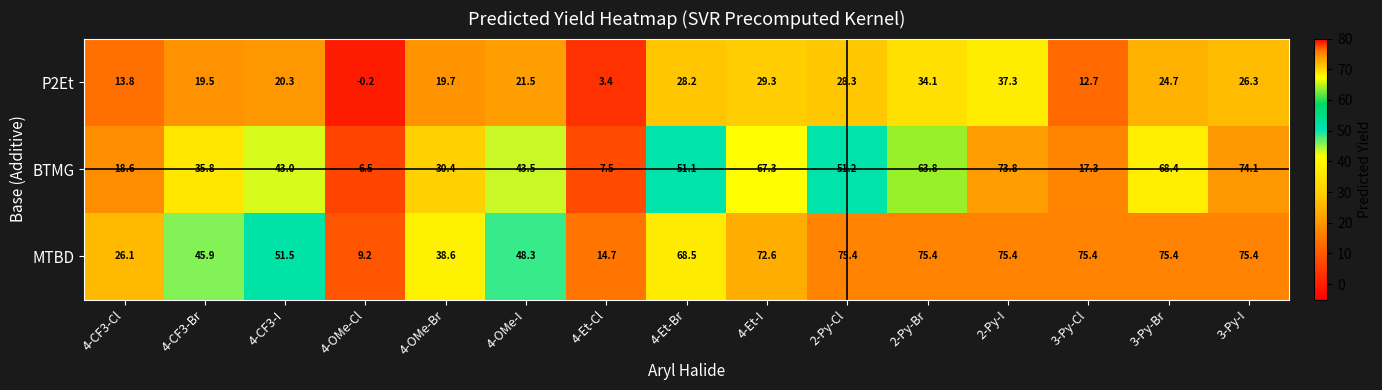

What is the difference between the maximum and minimum values in the P2Et series?

37.5